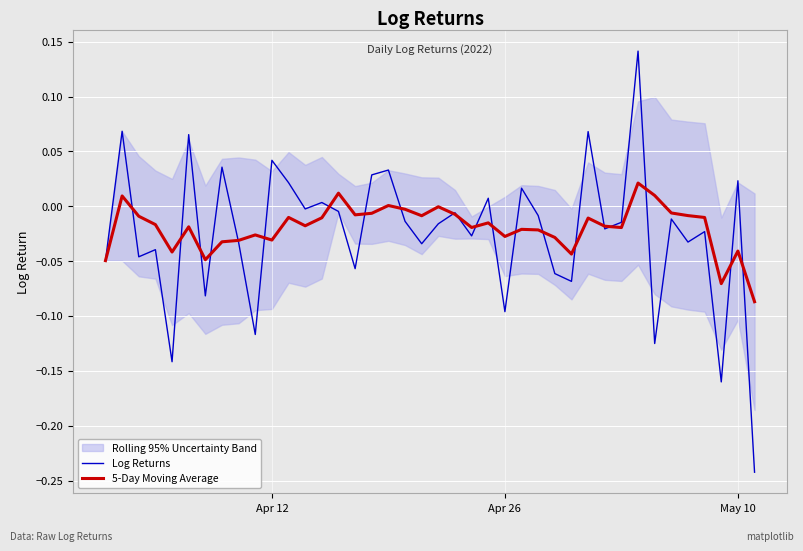

Is it true that Log Returns equals 0.0 at Apr 12?

False